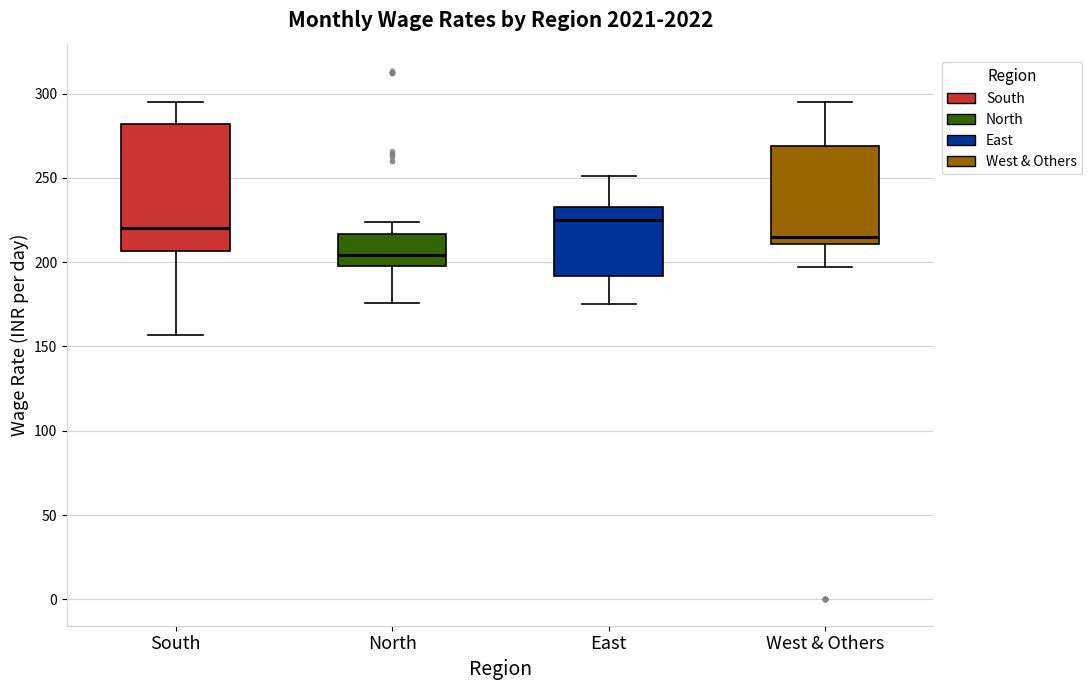

Reading left to right, transcribe this box plot: for each box, give where its median line is, the range the box spans, and where its two whiskers end, as read against the y-axis. The values are not printed on the chart, so give them approximately, as read against the axis.

South: median 220, box 205 to 280, whiskers 155 to 295
North: median 205, box 200 to 215, whiskers 175 to 225
East: median 225, box 190 to 235, whiskers 175 to 250
West & Others: median 215, box 210 to 270, whiskers 195 to 295